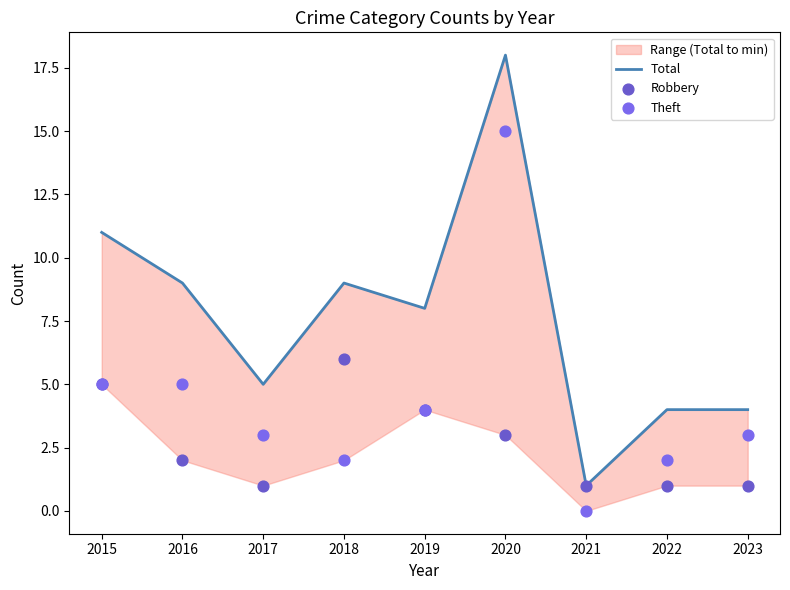

Is the value of Theft at 2021 greater than the value of Robbery at 2023?

No